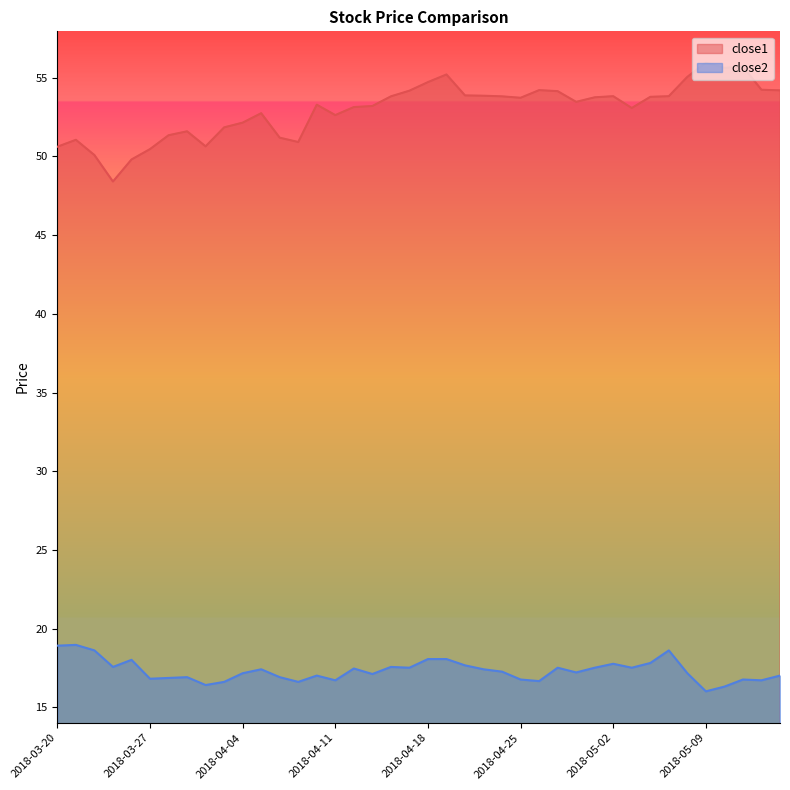

Rank the series by their maximum value, from highest to lowest.

close1, close2